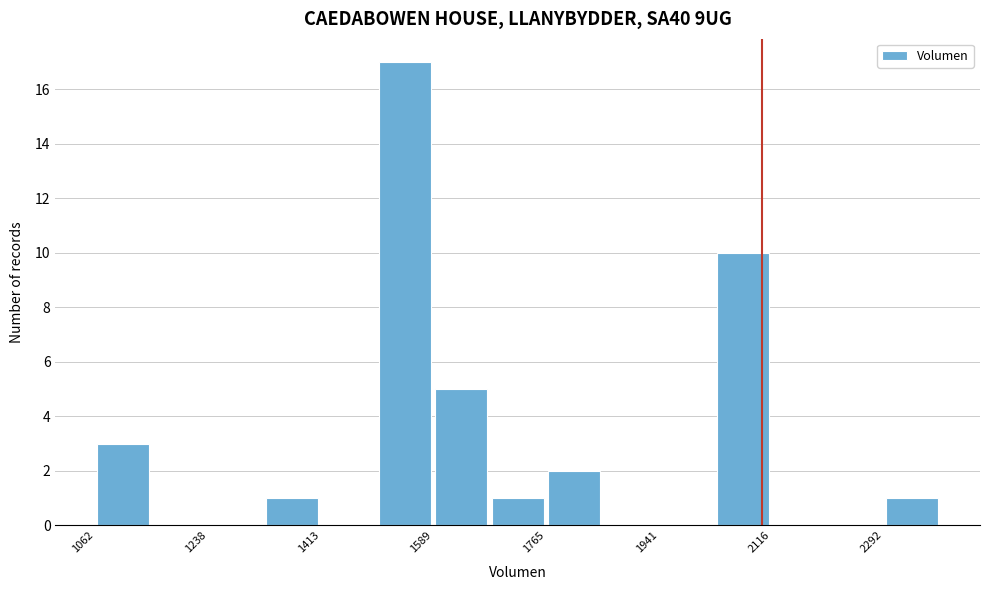

Reading left to right, transcribe this chart: for each bar, give the range it covers on the x-axis and its height. Neither the bar edges nor the heights are printed on the chart, so give them approximately, as read against the axes.

1060 to 1160: 3
1160 to 1240: 0
1240 to 1320: 0
1320 to 1420: 1
1420 to 1500: 0
1500 to 1580: 17
1580 to 1680: 5
1680 to 1760: 1
1760 to 1860: 2
1860 to 1940: 0
1940 to 2020: 0
2020 to 2120: 10
2120 to 2200: 0
2200 to 2300: 0
2300 to 2380: 1